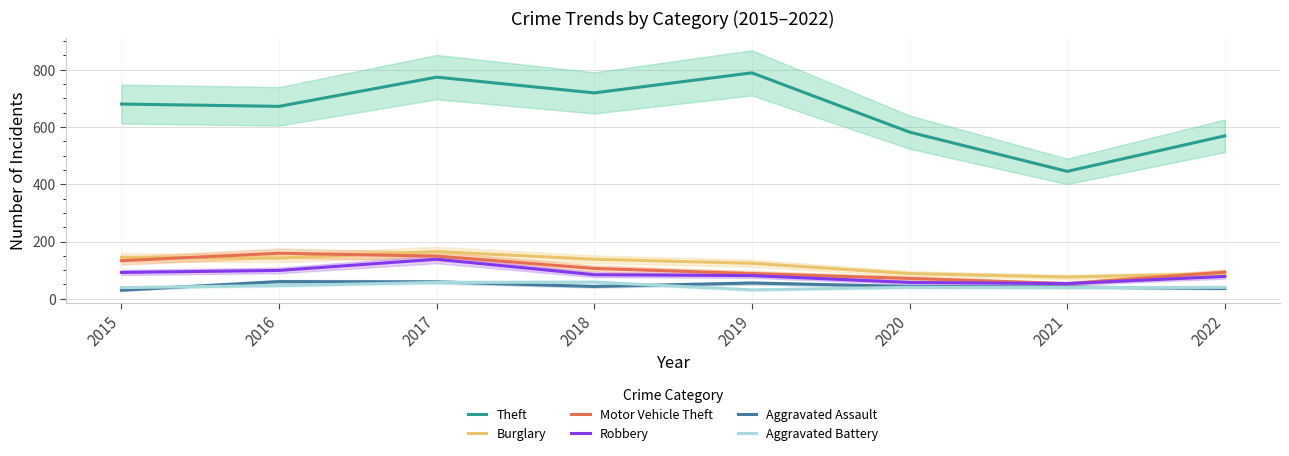

At which category does Aggravated Battery reach its first local valley?

2019